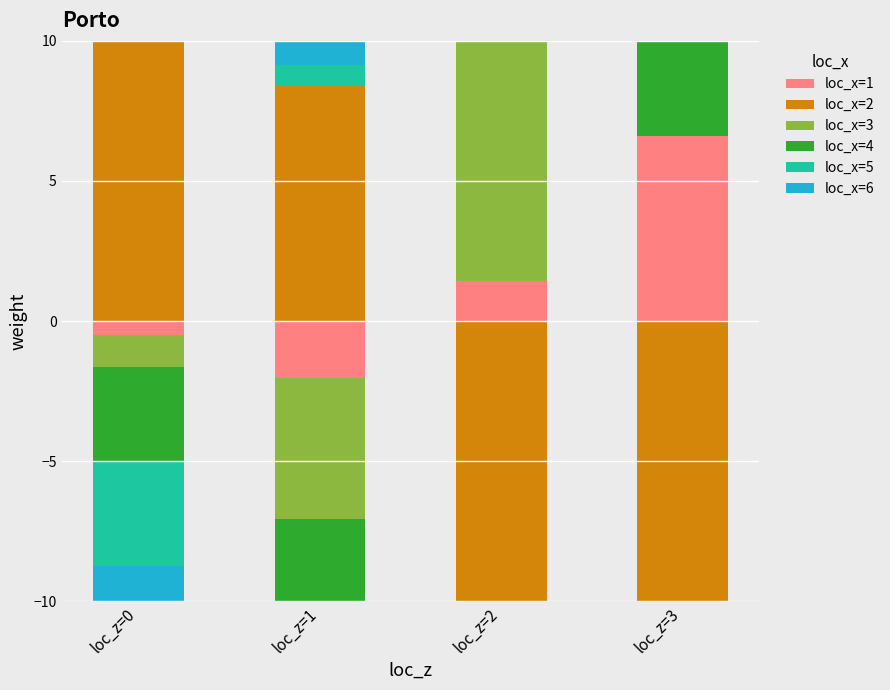

Count the number of data series in this chart.

6